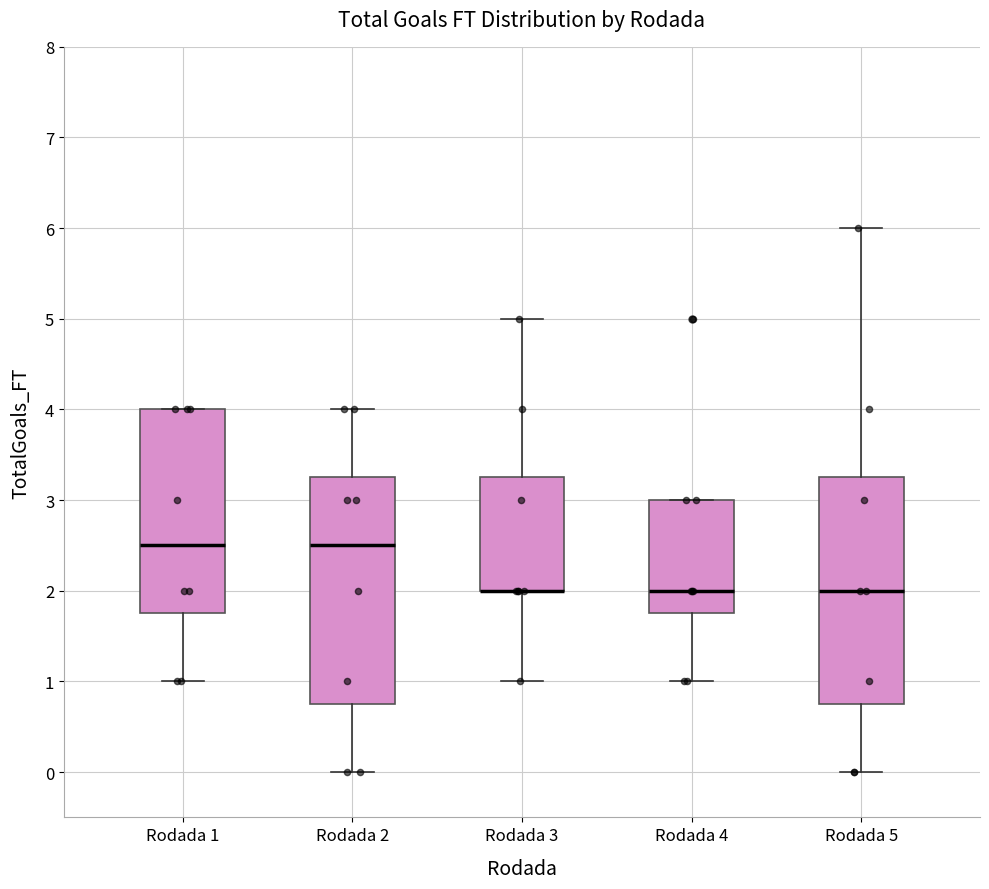

Where is the upper edge of the box for Rodada 5 on the y-axis? The values are not printed on the chart, so give them approximately, as read against the axis.

3.3